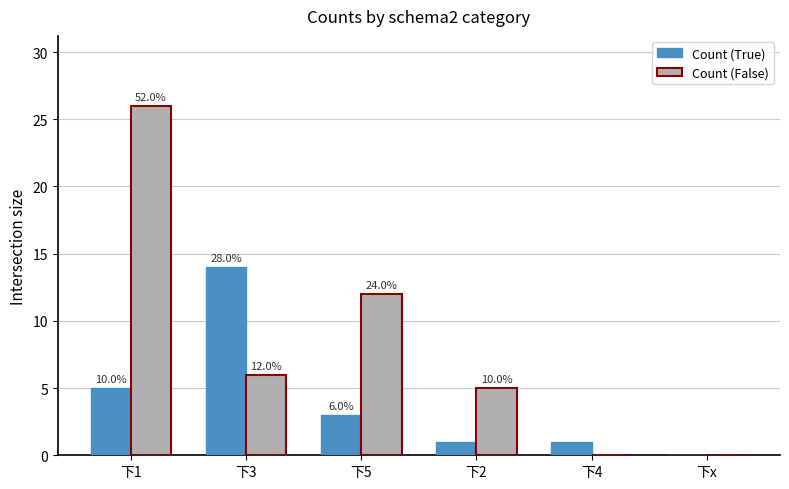

Rank the series at 下5 from lowest to highest value.

Count (True), Count (False)